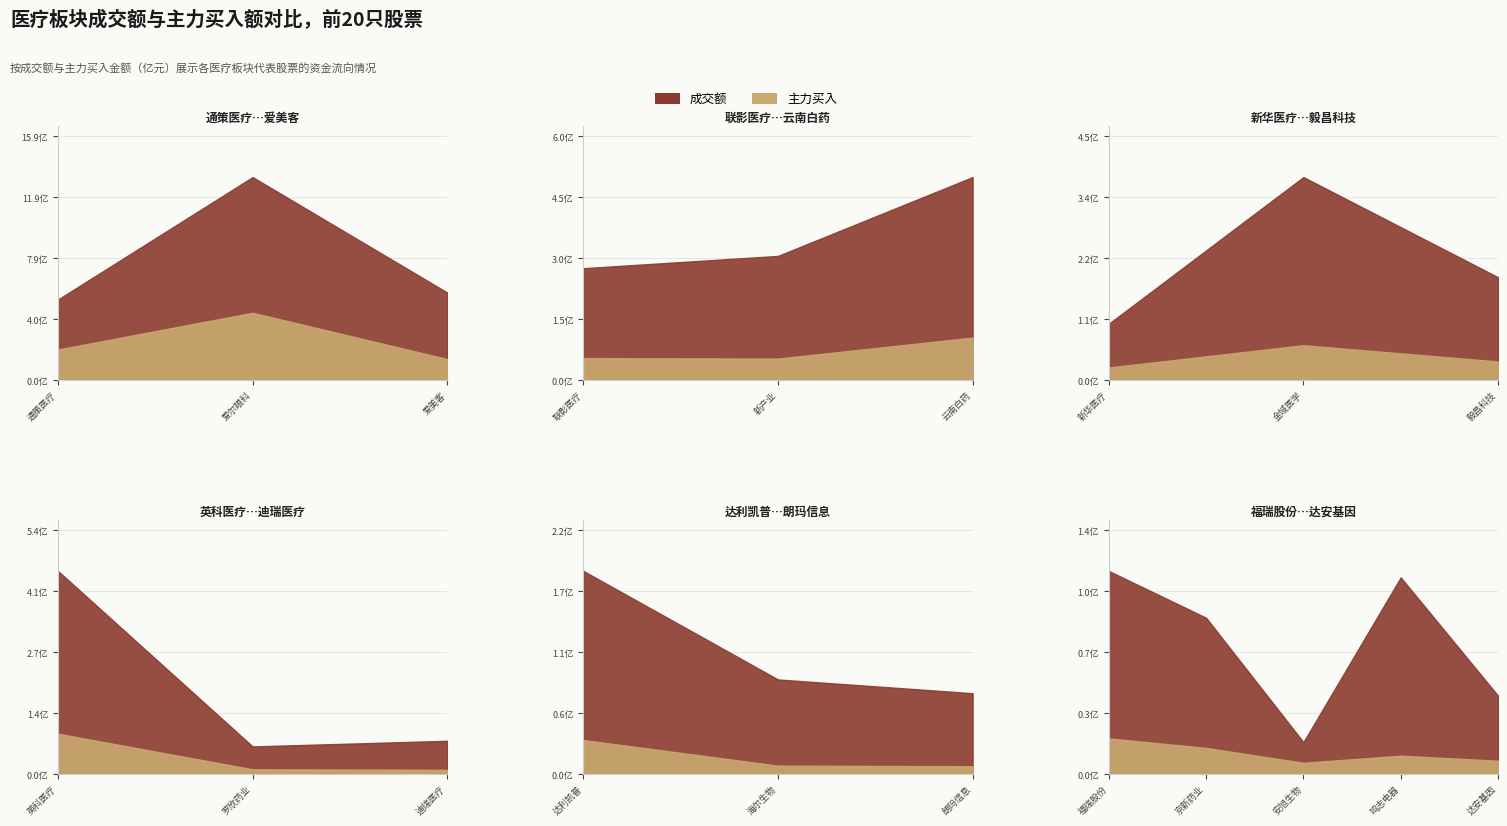

What is the value of the 成交额 point at the 14th from the left?

87417613